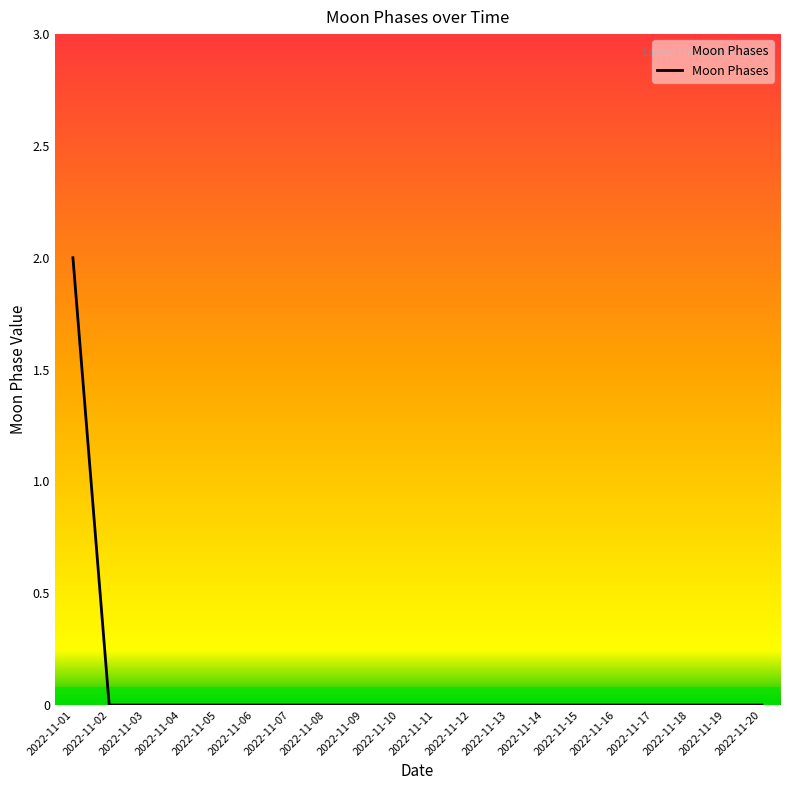

The chart shows a value of 0 at 2022-11-16. True or false?

True